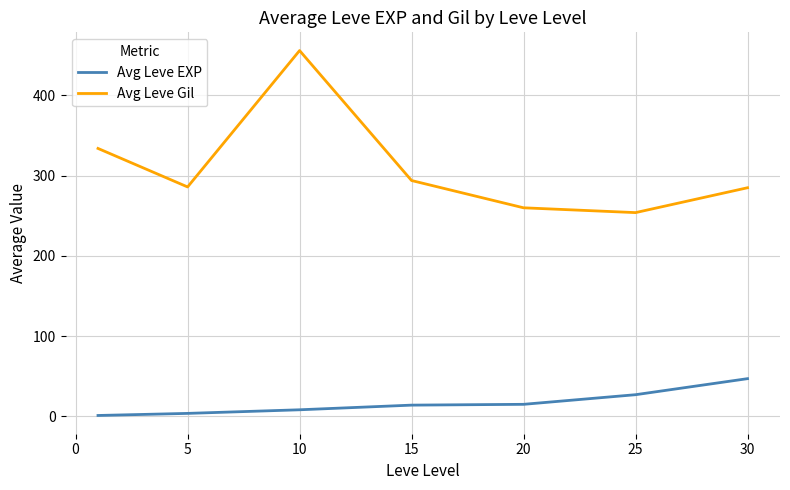

True or false: Avg Leve EXP and Avg Leve Gil cross at least once.

False